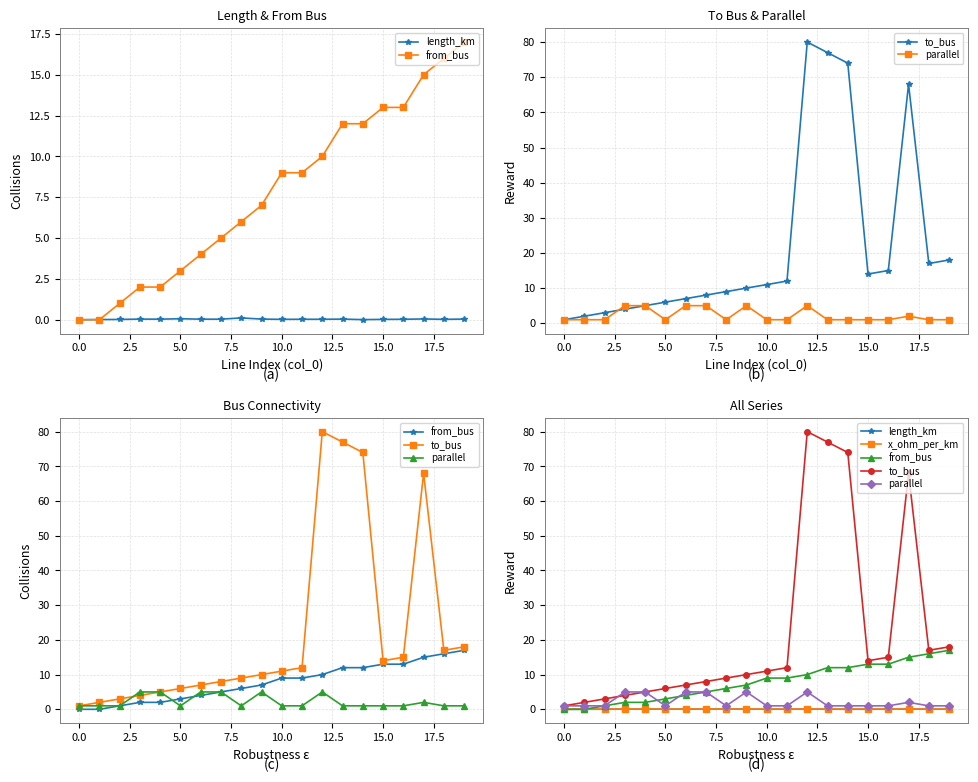

The from_bus series shows 12.0 at 13. True or false?

True